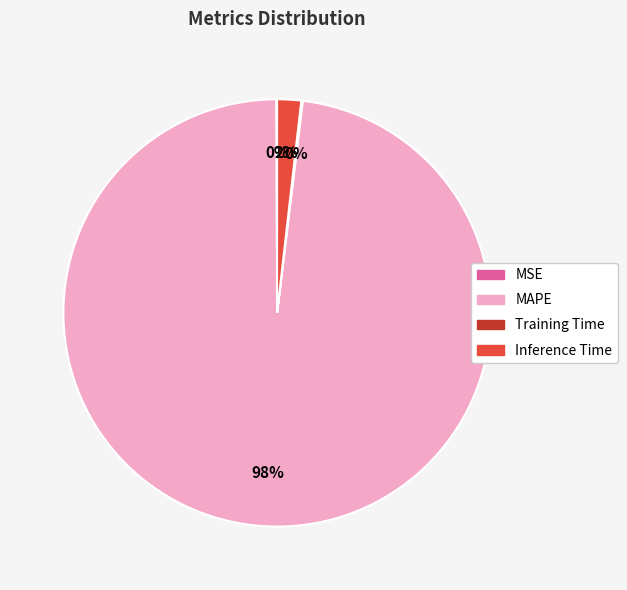

Is there any slice that represents more than half of the pie?

Yes